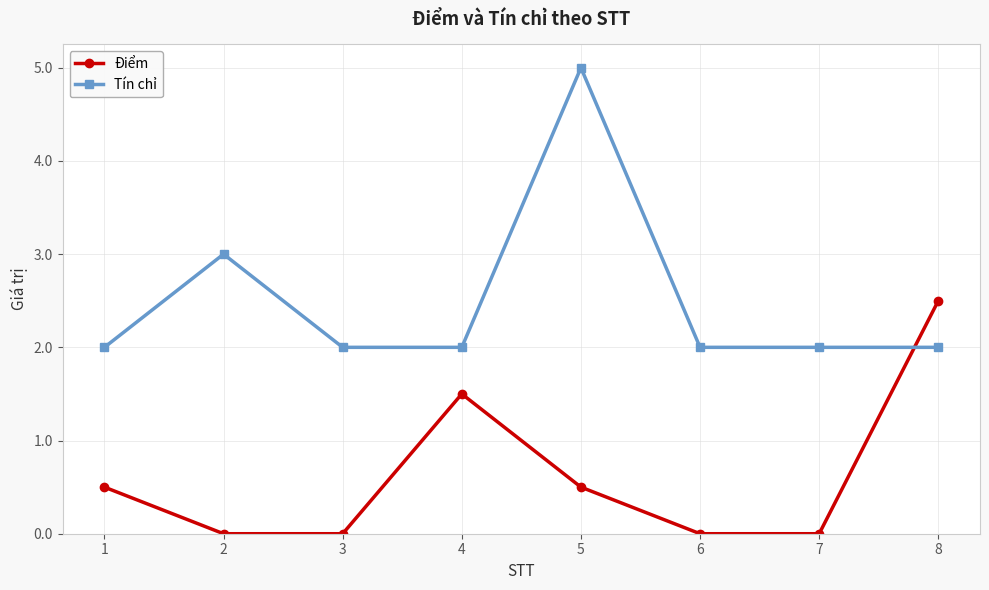

What is the sum of the Tín chỉ values at 8 and 4?

4.0